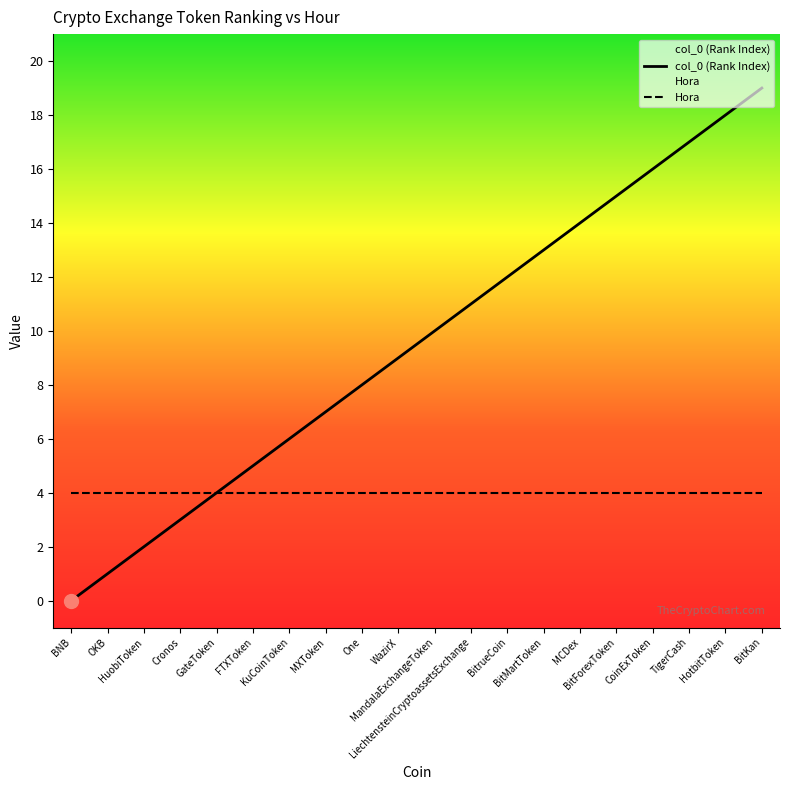

True or false: col_0 (Rank Index) has more than 2 interior local peaks.

False